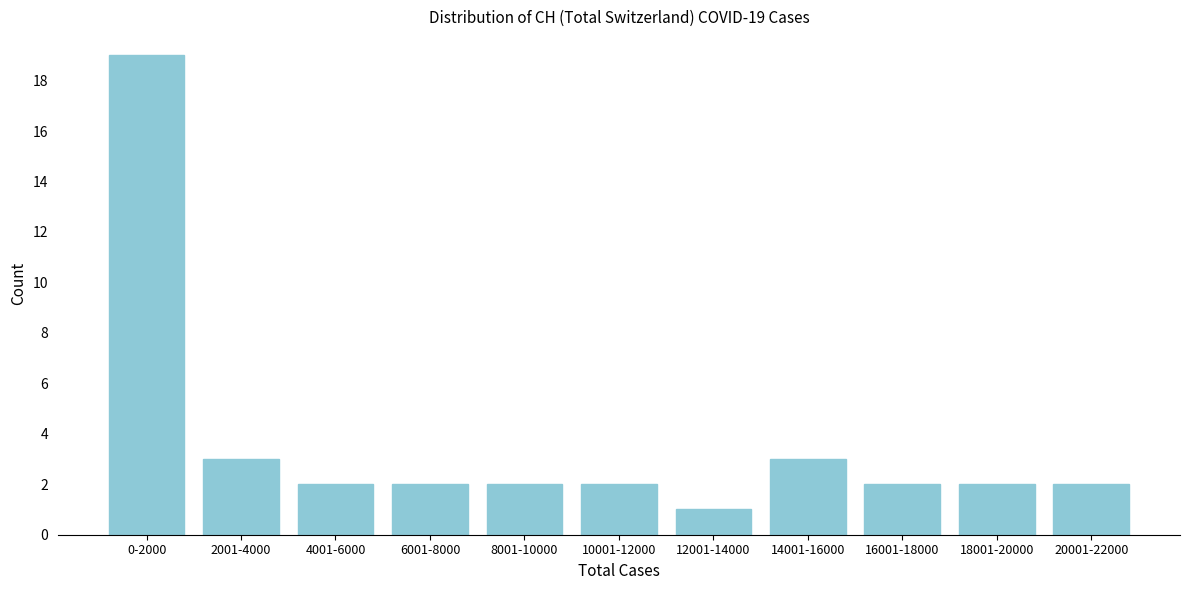

Reading right to left, list all the values displayed in this chart.

20001-22000=2	18001-20000=2	16001-18000=2	14001-16000=3	12001-14000=1	10001-12000=2	8001-10000=2	6001-8000=2	4001-6000=2	2001-4000=3	0-2000=19